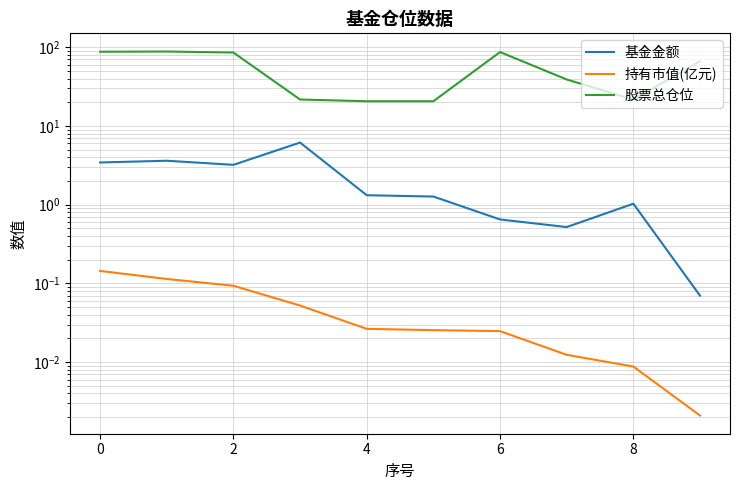

What is the maximum value for 基金金额?

6.2